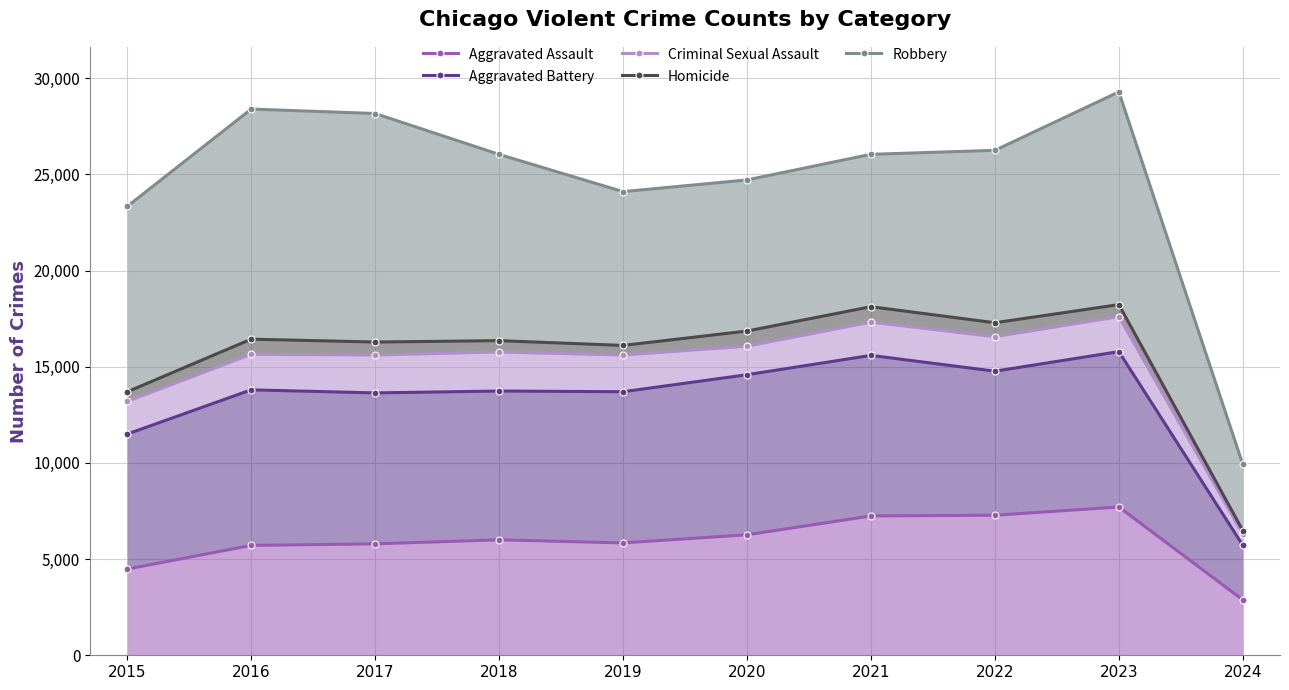

Reading right to left, extract all data points from this chart.

Aggravated Assault: 2024=2880	2023=7708	2022=7280	2021=7242	2020=6264	2019=5841	2018=6001	2017=5793	2016=5712	2015=4480
Aggravated Battery: 2024=5715	2023=15785	2022=14767	2021=15589	2020=14583	2019=13699	2018=13736	2017=13638	2016=13798	2015=11499
Criminal Sexual Assault: 2024=6301	2023=17602	2022=16561	2021=17316	2020=16067	2019=15607	2018=15767	2017=15610	2016=15646	2015=13198
Homicide: 2024=6483	2023=18228	2022=17285	2021=18120	2020=16854	2019=16106	2018=16355	2017=16282	2016=16432	2015=13694
Robbery: 2024=9922	2023=29285	2022=26247	2021=26040	2020=24709	2019=24101	2018=26036	2017=28162	2016=28392	2015=23332